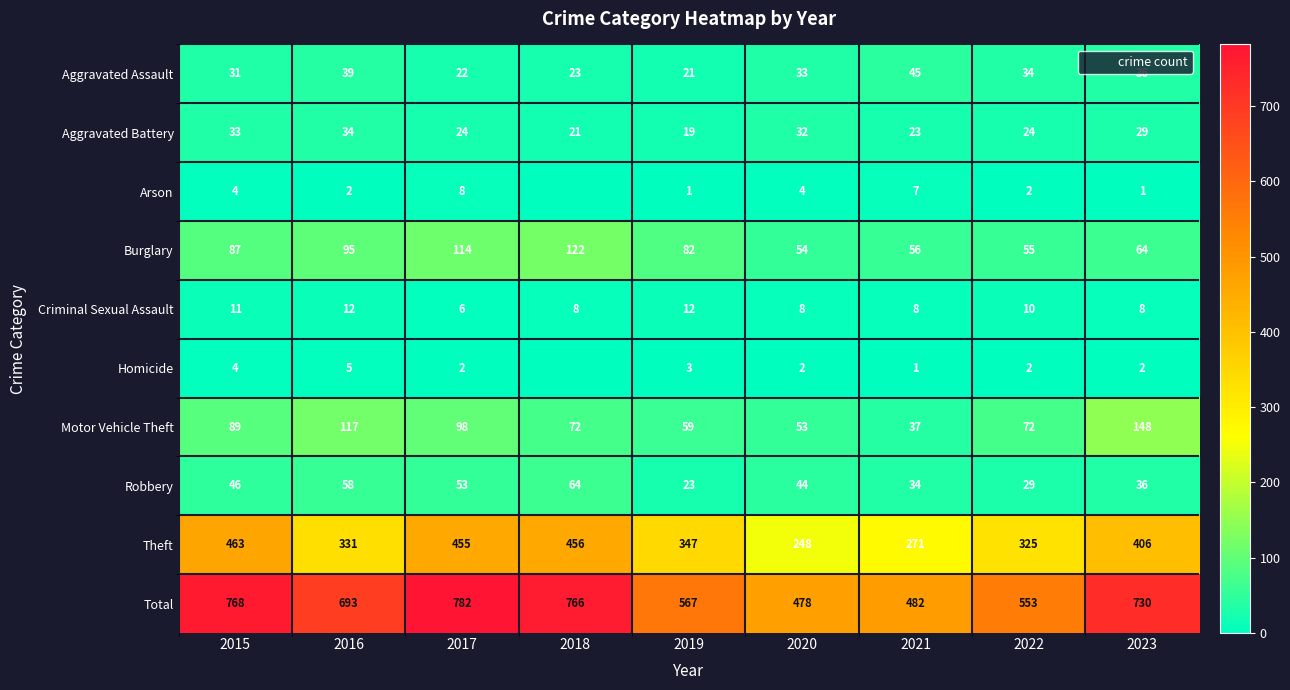

Which series changed the most between 2018 and 2021?

Total